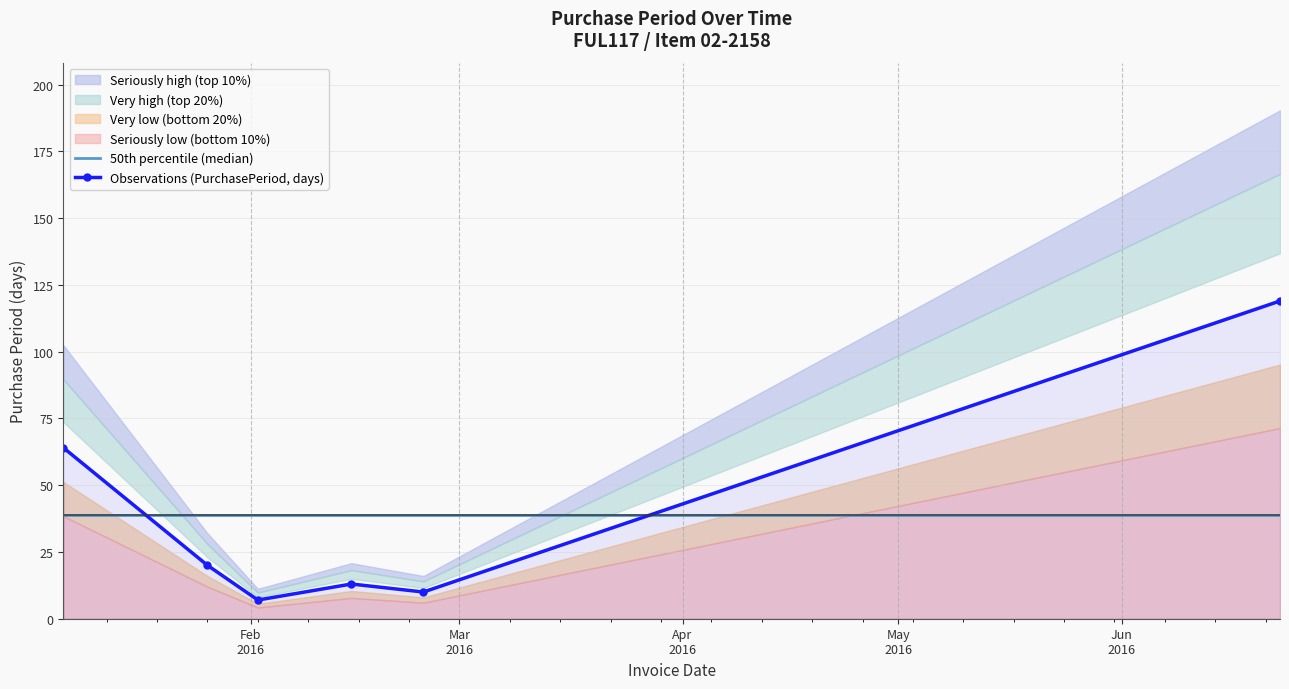

How many interior local peaks does the Observations (PurchasePeriod, days) series have?

1